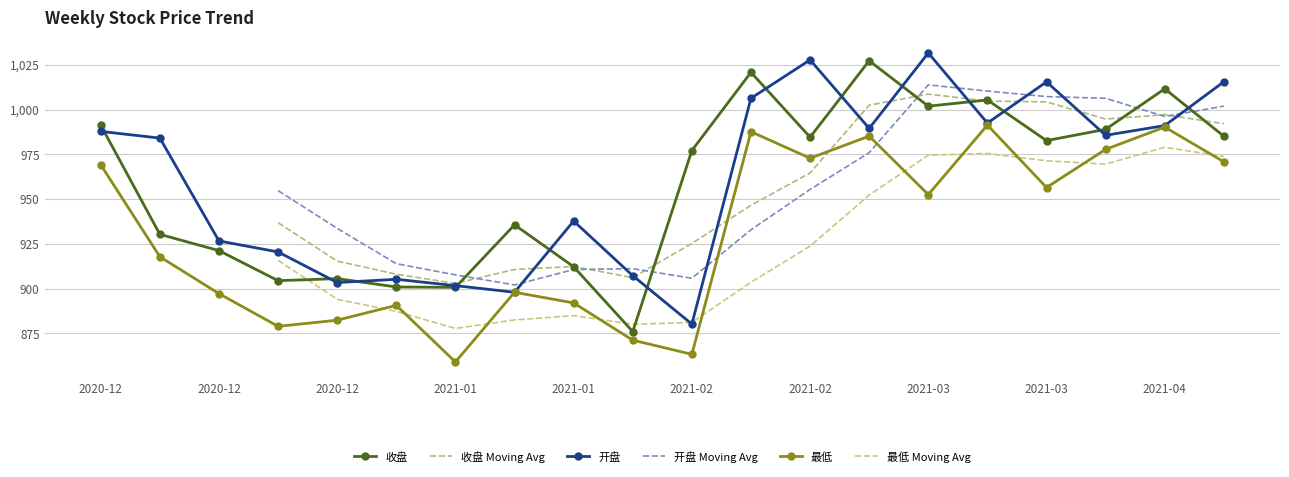

In 收盘, how many points are lower than both neighbors (excluding endpoints)?

6